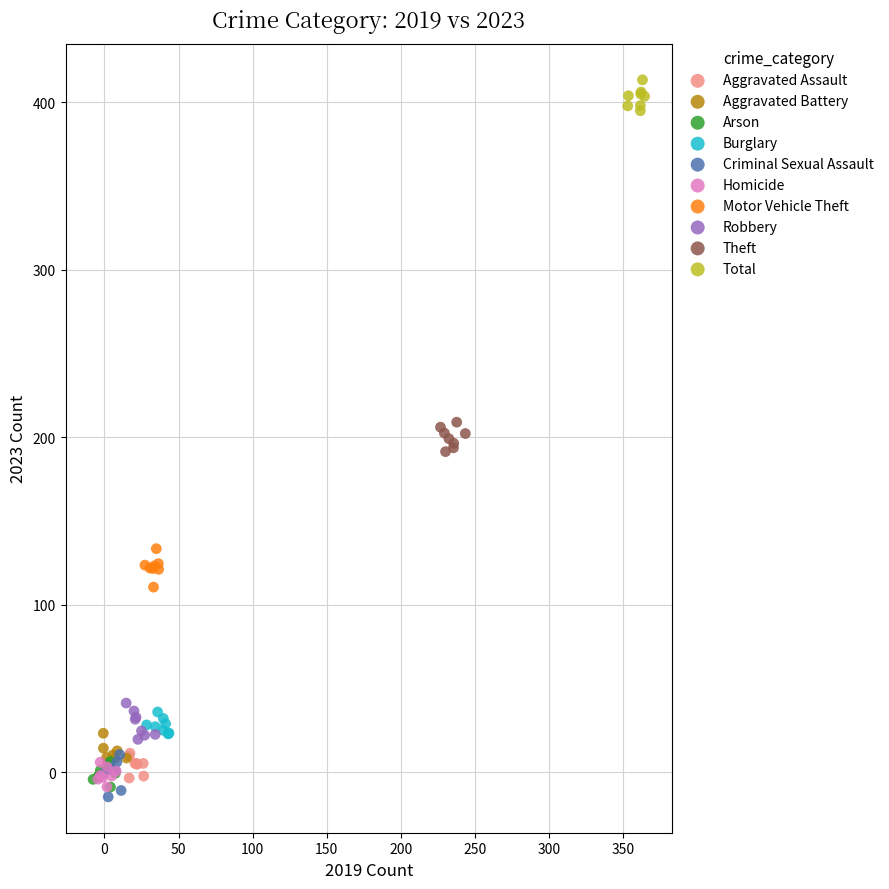

Which series reaches the maximum Y coordinate?

Total